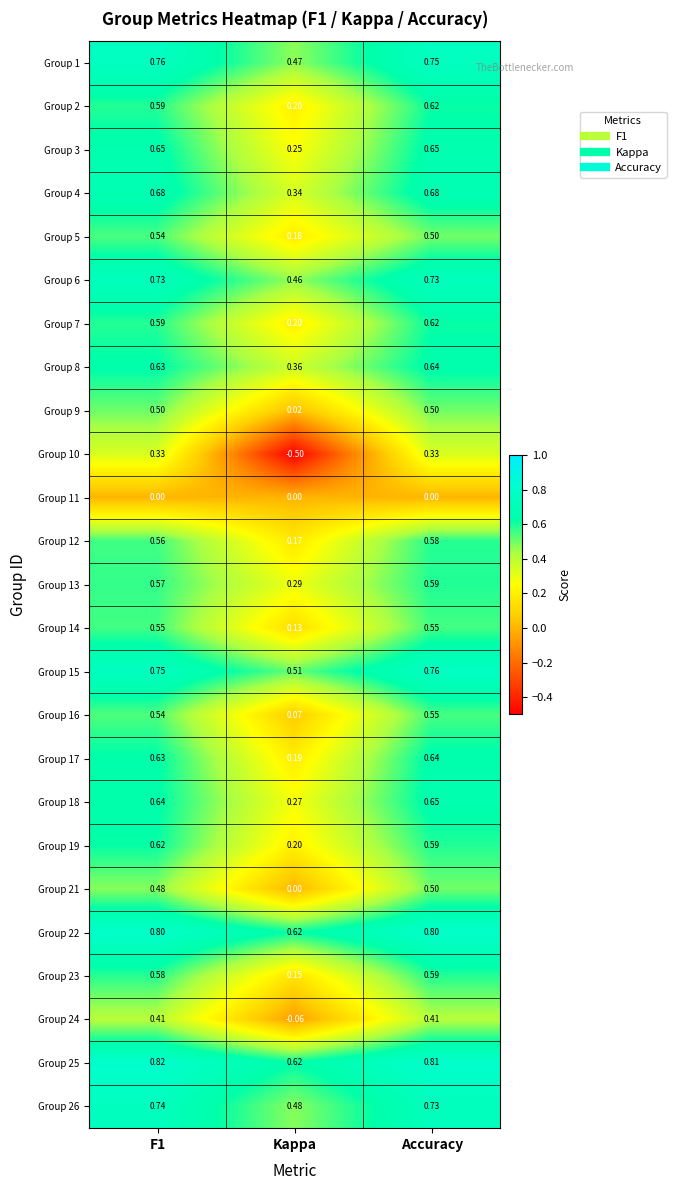

Where is Group 17 nearest to the value 0?

Kappa